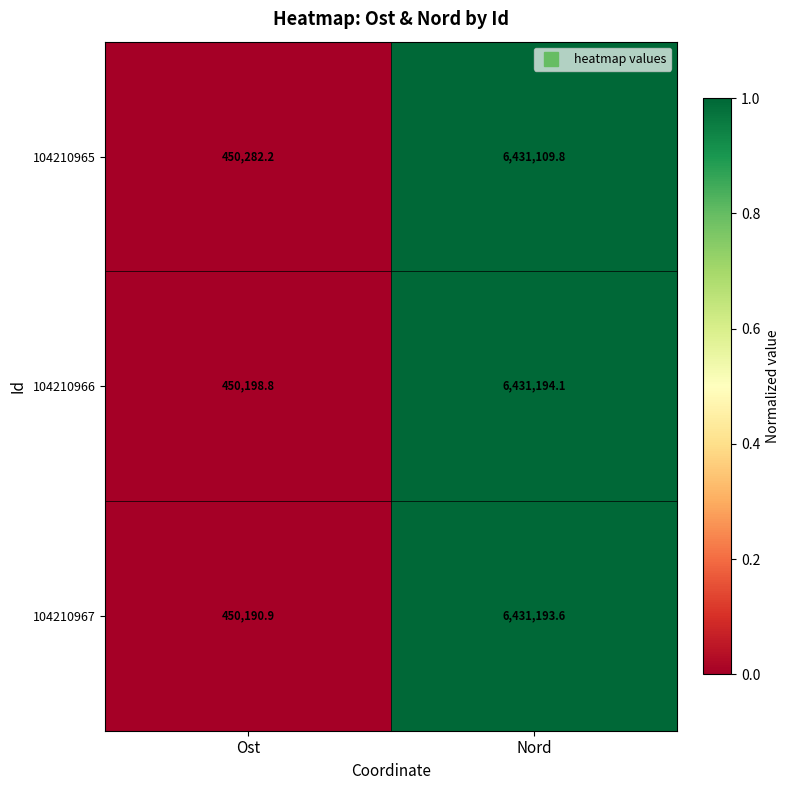

How many values in the 104210967 series are below 6431193?

1